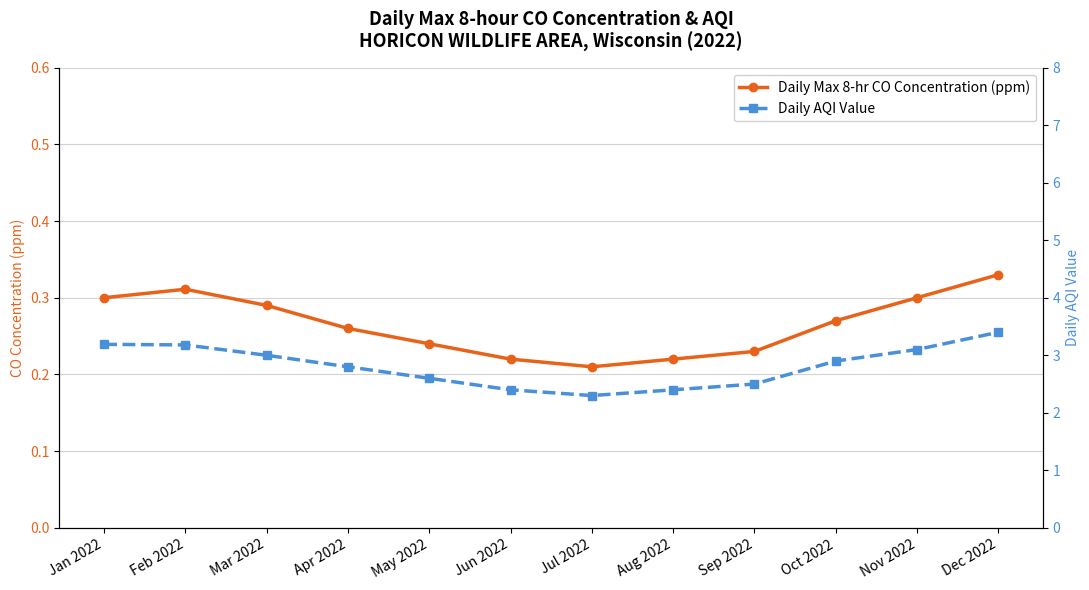

Does the chart display data point markers on the line(s)?

Yes